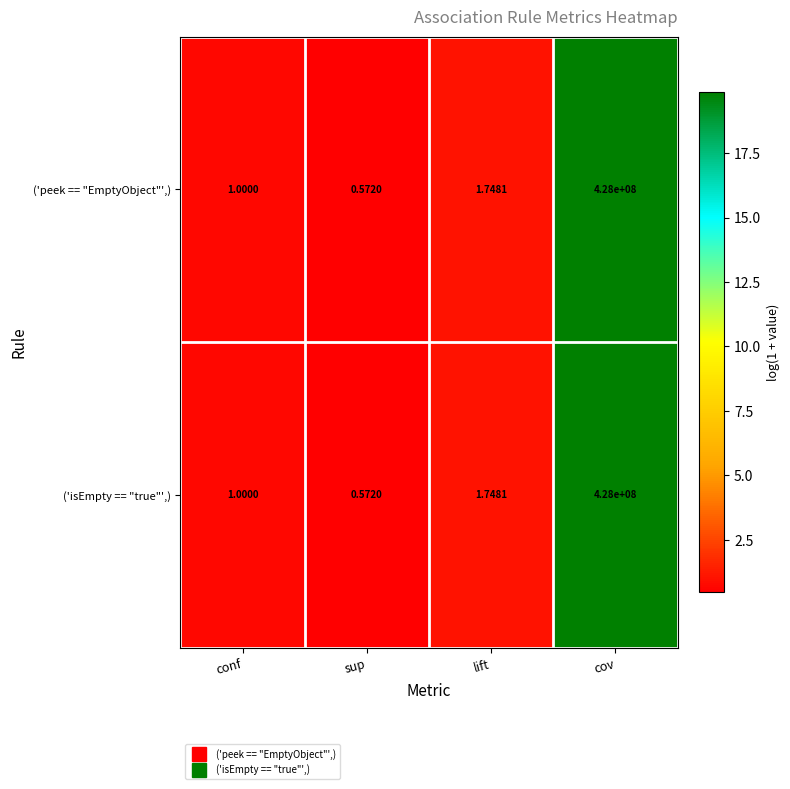

Which label corresponds to the smallest value in the chart?

sup